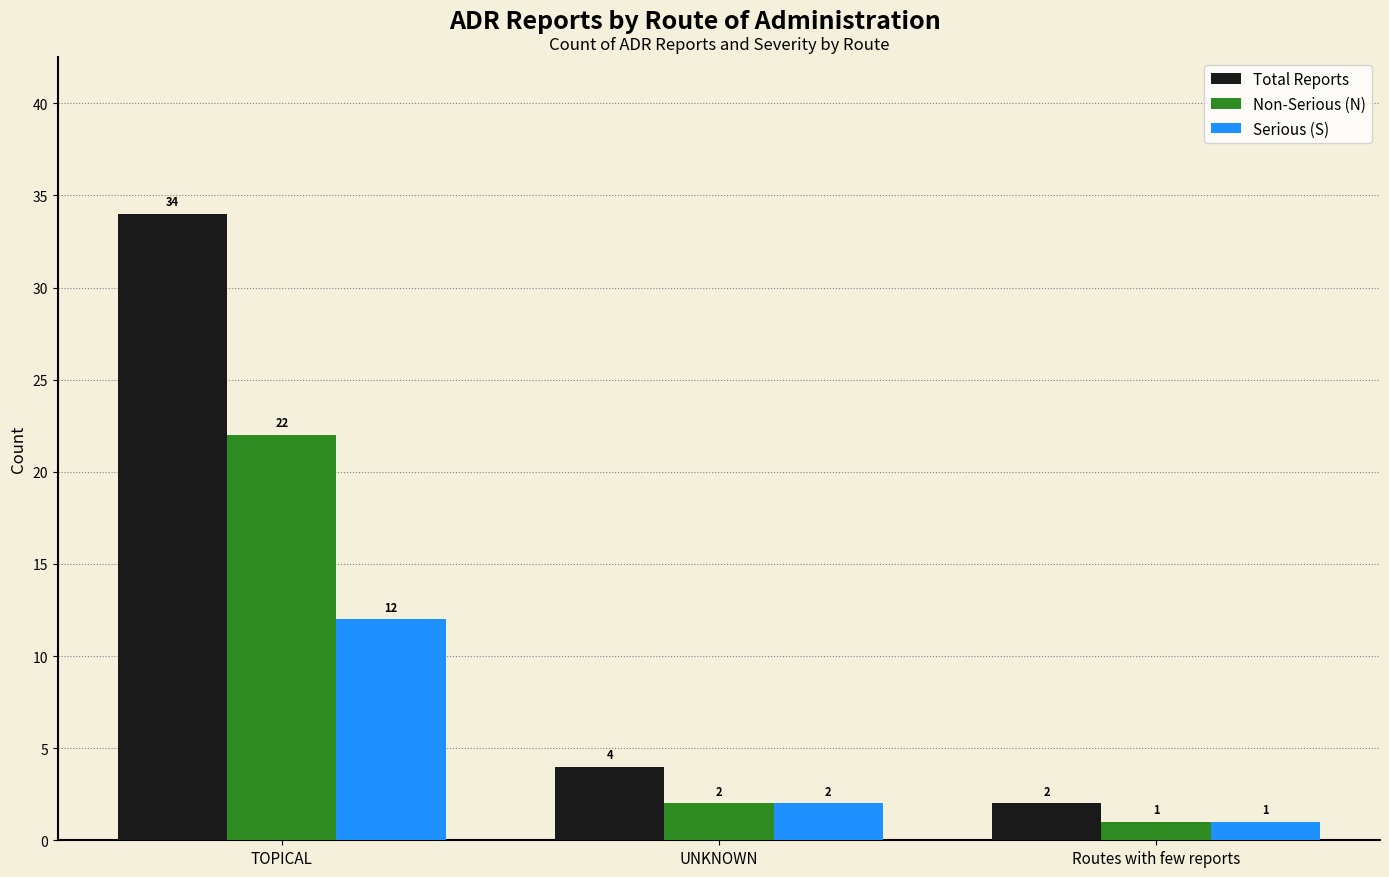

How many bars are there in total?

9